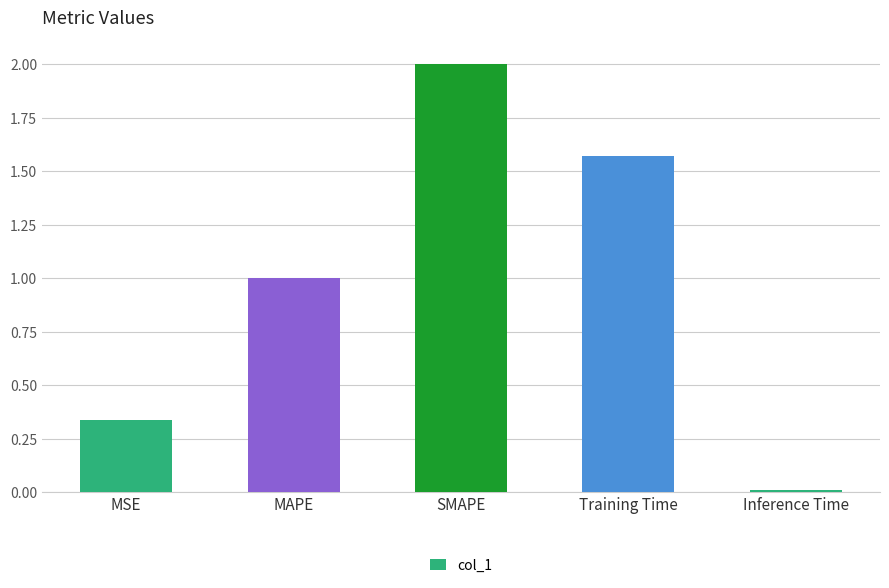

What is the label of the 4th bar from the left?

Training Time